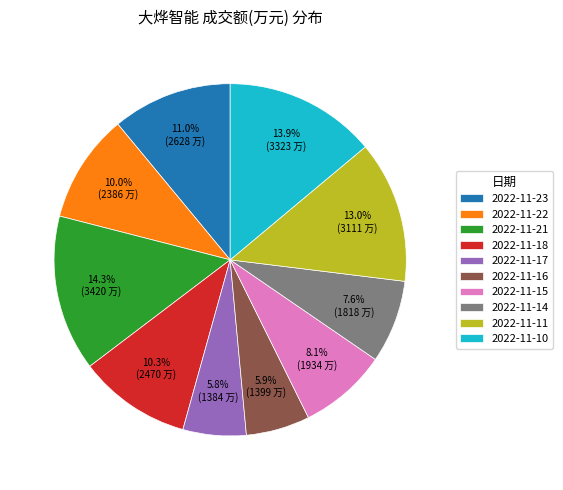

To the nearest percent, what percentage of the pie is 2022-11-18?

10%